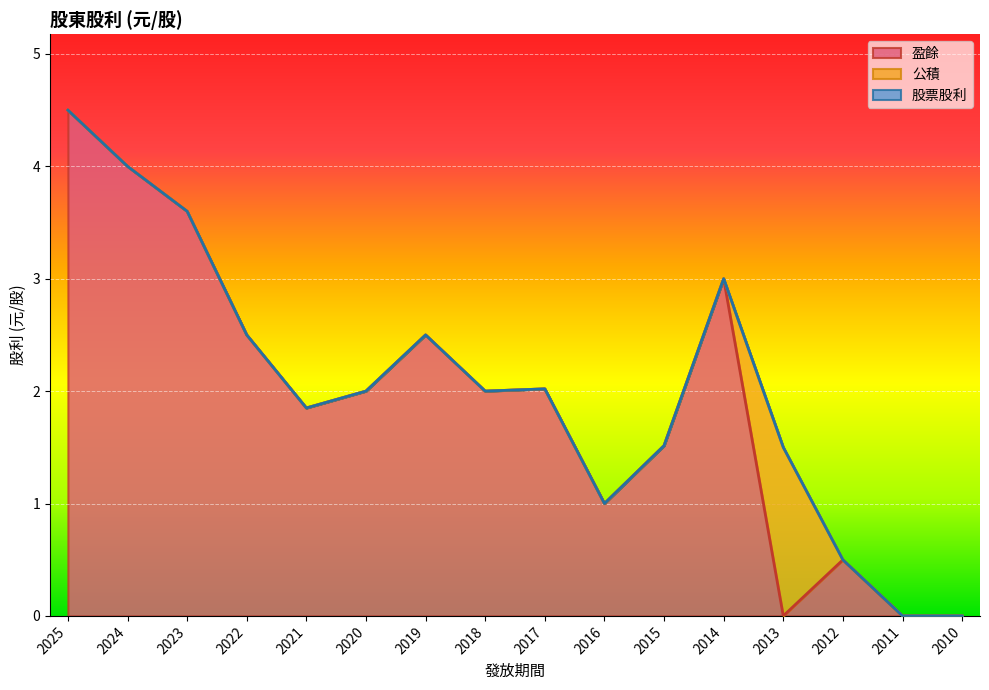

Which has a higher value, 2025 or 2022?

2025